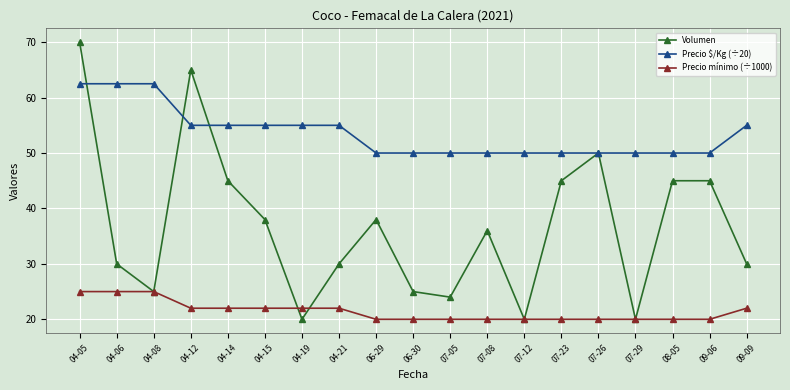

True or false: Precio $/Kg (÷20) and Precio mínimo (÷1000) cross at least once.

False